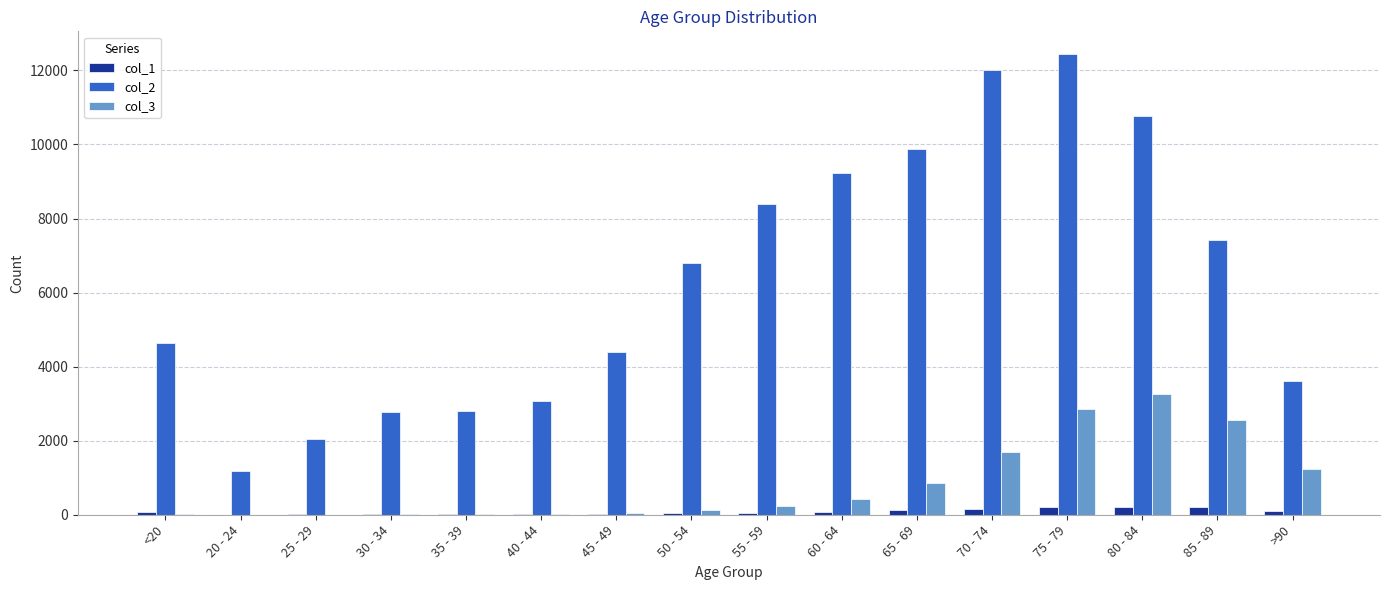

What value does the col_2 series have at 55 - 59?

8400